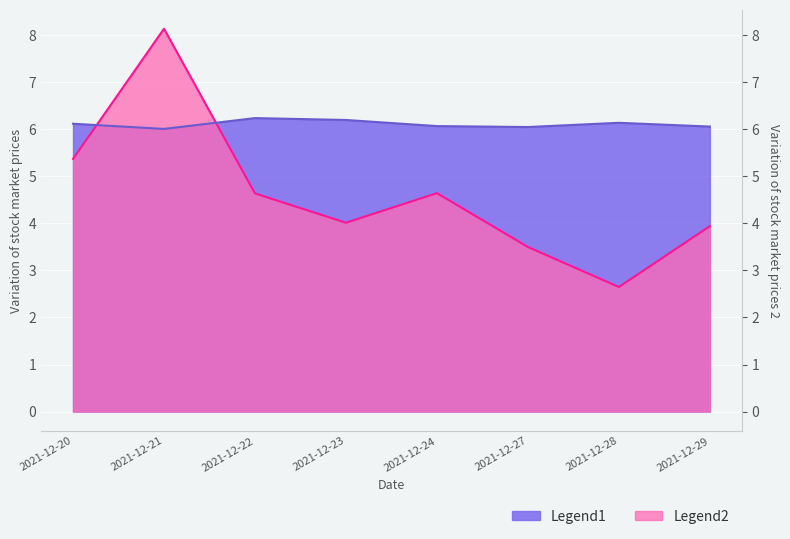

Which series has the widest spread of values?

Legend2